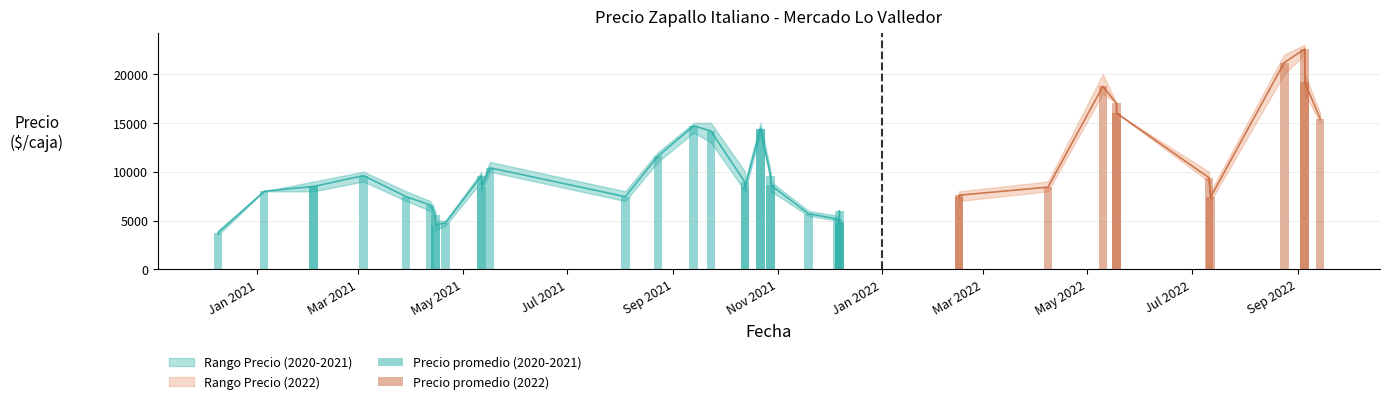

What is the sum of all Precio maximo values?

423500